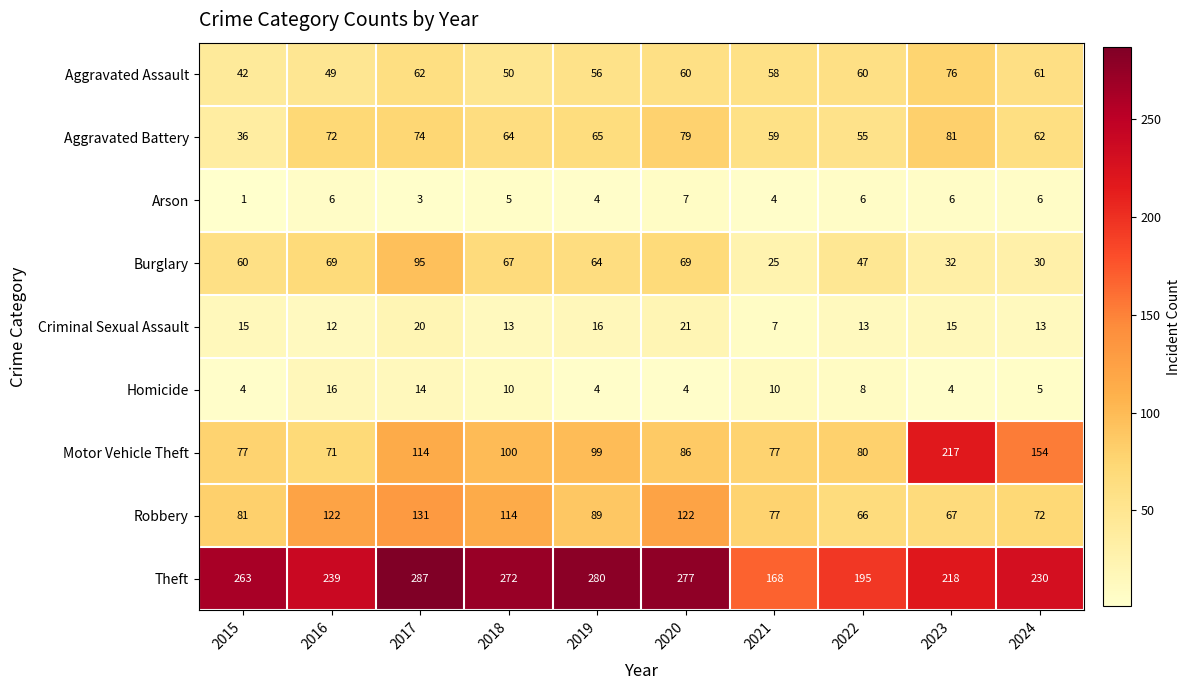

Count the Arson values in the range 4 to 6.

7